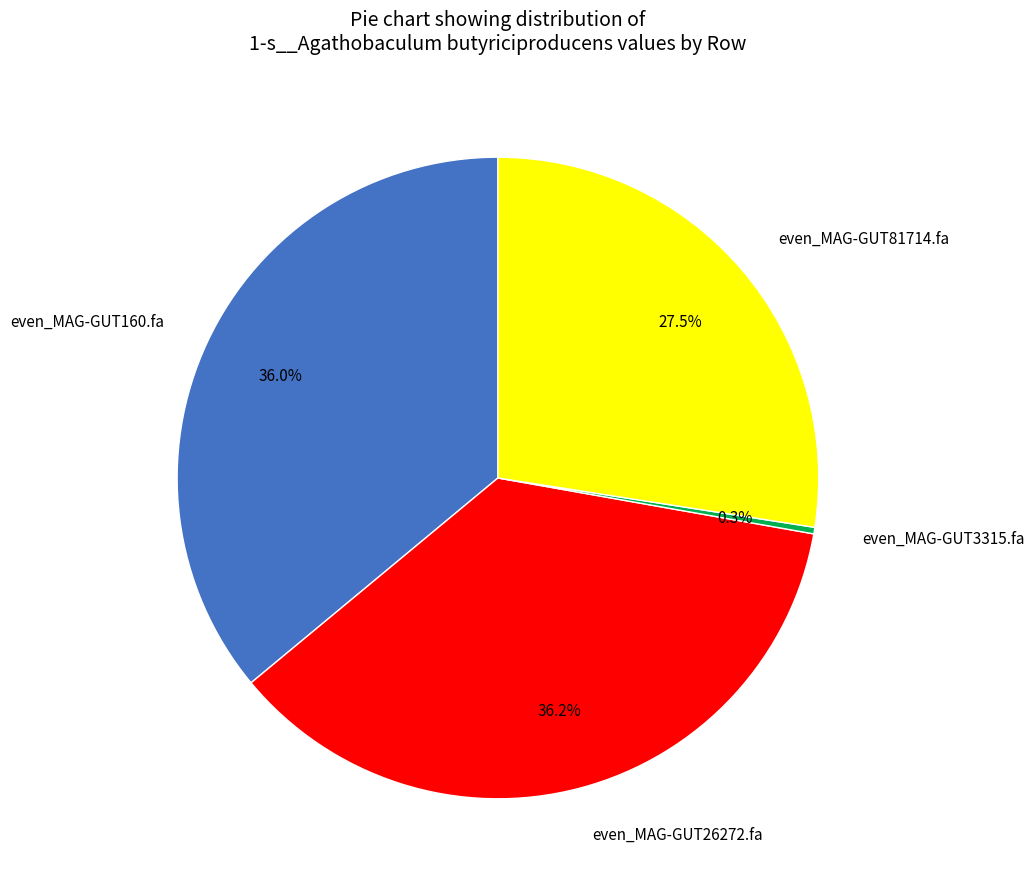

Is there a majority slice in this chart?

No